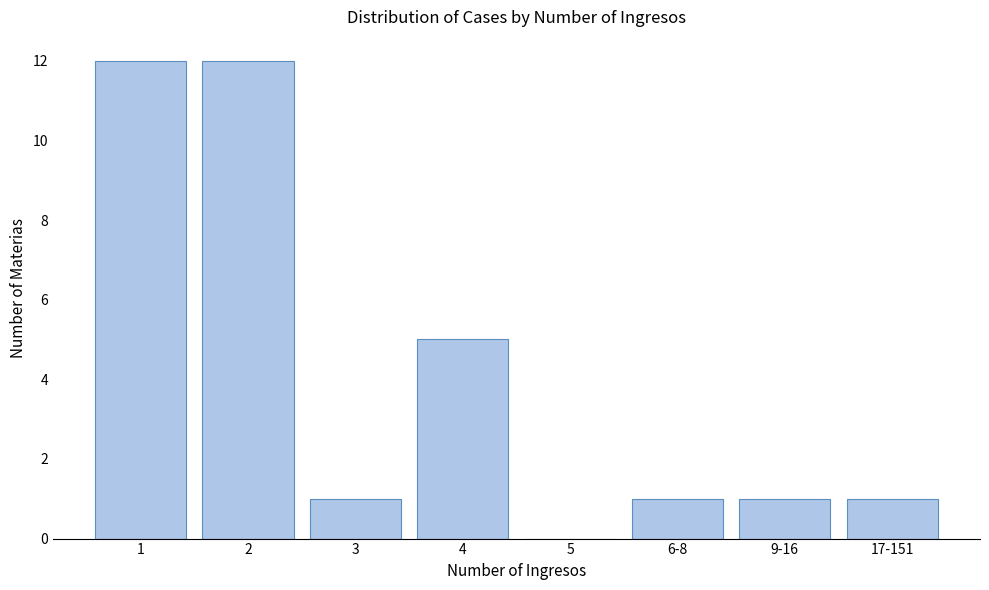

Reading left to right, what are all the values shown in this chart?

1=12	2=12	3=1	4=5	5=0	6-8=1	9-16=1	17-151=1